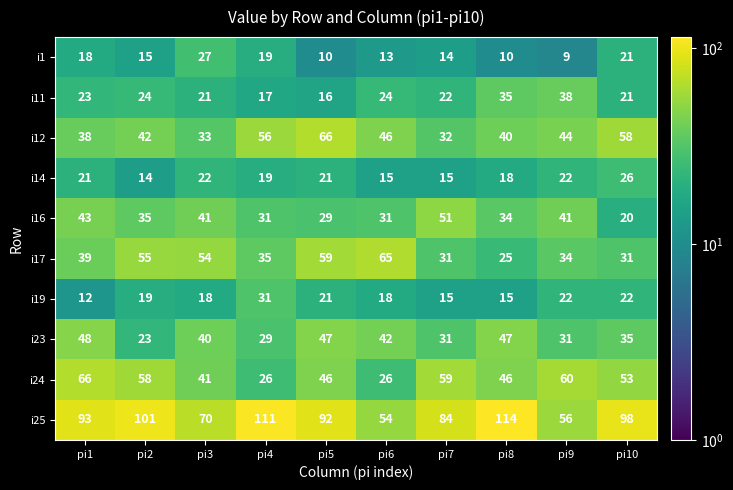

Rank the series at pi1 from lowest to highest value.

i19, i1, i14, i11, i12, i17, i16, i23, i24, i25